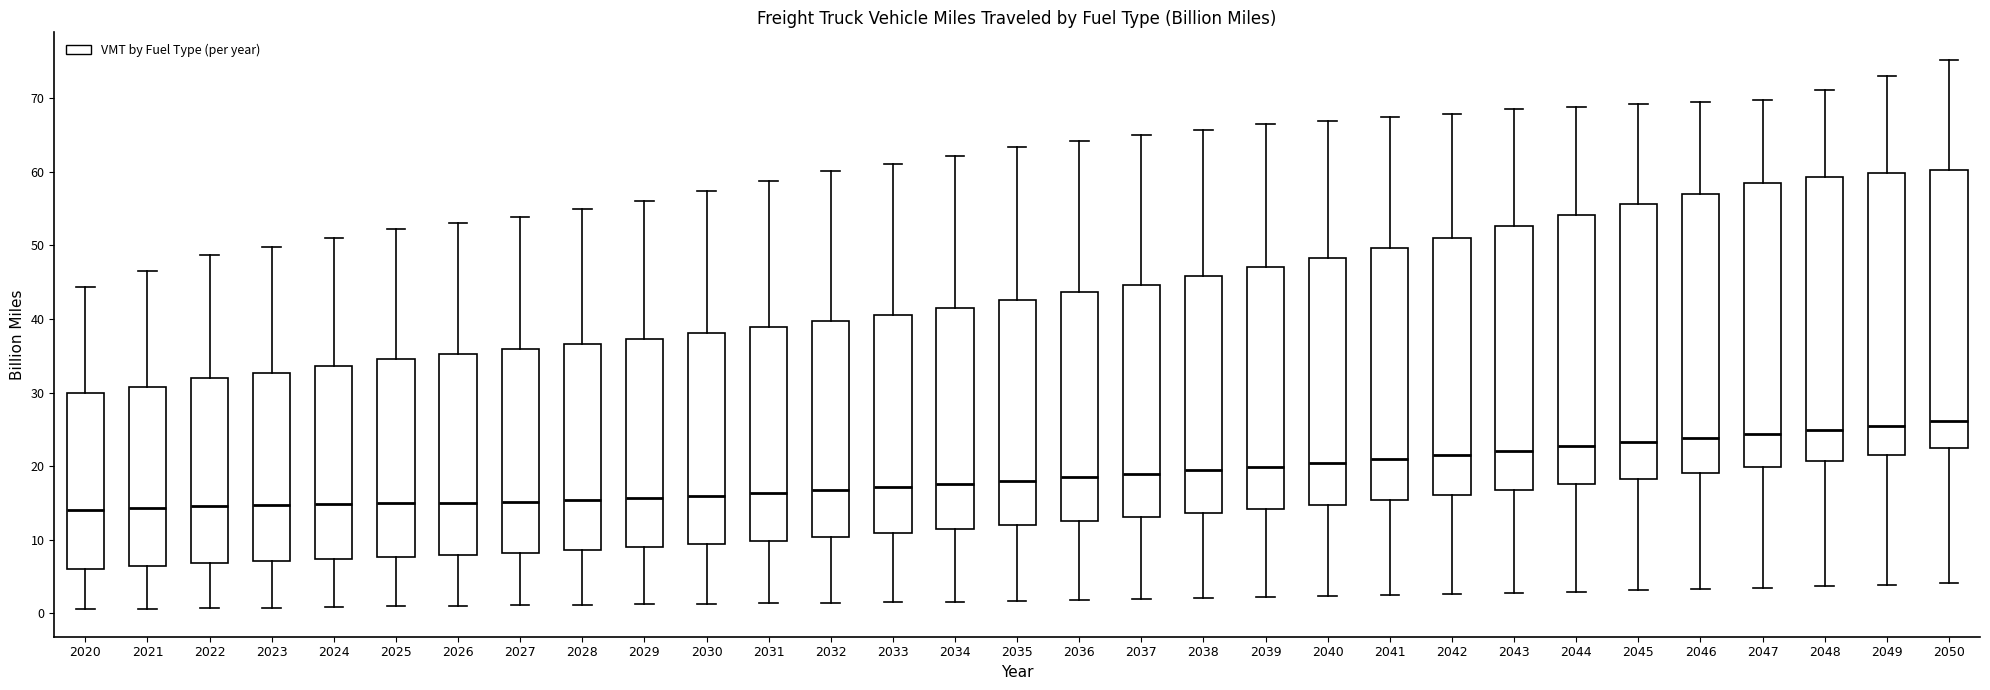

Reading left to right, transcribe this box plot: for each box, give where its median line is, the range the box spans, and where its two whiskers end, as read against the y-axis. The values are not printed on the chart, so give them approximately, as read against the axis.

2020: median 14, box 6 to 30, whiskers 1 to 44
2021: median 14, box 6 to 31, whiskers 1 to 46
2022: median 15, box 7 to 32, whiskers 1 to 49
2023: median 15, box 7 to 33, whiskers 1 to 50
2024: median 15, box 7 to 34, whiskers 1 to 51
2025: median 15, box 8 to 35, whiskers 1 to 52
2026: median 15, box 8 to 35, whiskers 1 to 53
2027: median 15, box 8 to 36, whiskers 1 to 54
2028: median 15, box 9 to 37, whiskers 1 to 55
2029: median 16, box 9 to 37, whiskers 1 to 56
2030: median 16, box 9 to 38, whiskers 1 to 57
2031: median 16, box 10 to 39, whiskers 1 to 59
2032: median 17, box 10 to 40, whiskers 1 to 60
2033: median 17, box 11 to 41, whiskers 2 to 61
2034: median 18, box 11 to 42, whiskers 2 to 62
2035: median 18, box 12 to 43, whiskers 2 to 63
2036: median 18, box 13 to 44, whiskers 2 to 64
2037: median 19, box 13 to 45, whiskers 2 to 65
2038: median 19, box 14 to 46, whiskers 2 to 66
2039: median 20, box 14 to 47, whiskers 2 to 66
2040: median 20, box 15 to 48, whiskers 2 to 67
2041: median 21, box 15 to 50, whiskers 2 to 67
2042: median 22, box 16 to 51, whiskers 3 to 68
2043: median 22, box 17 to 53, whiskers 3 to 68
2044: median 23, box 18 to 54, whiskers 3 to 69
2045: median 23, box 18 to 56, whiskers 3 to 69
2046: median 24, box 19 to 57, whiskers 3 to 69
2047: median 24, box 20 to 59, whiskers 3 to 70
2048: median 25, box 21 to 59, whiskers 4 to 71
2049: median 25, box 22 to 60, whiskers 4 to 73
2050: median 26, box 23 to 60, whiskers 4 to 75